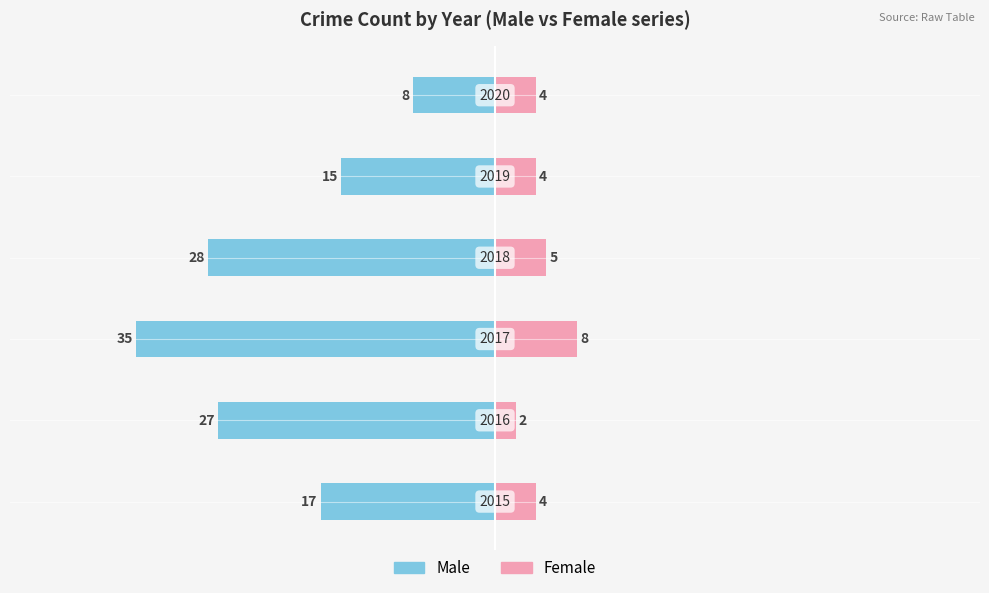

How many data points in Male are above -17?

2